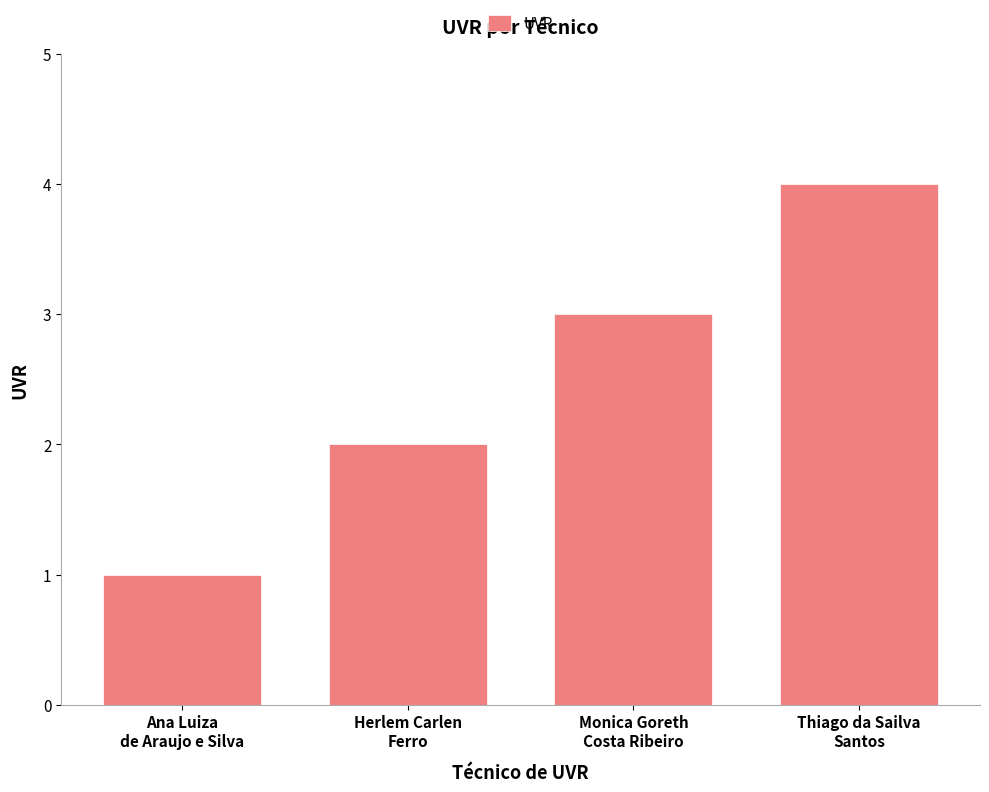

What is the change in value from Monica Goreth
Costa Ribeiro to Thiago da Sailva
Santos?

+1